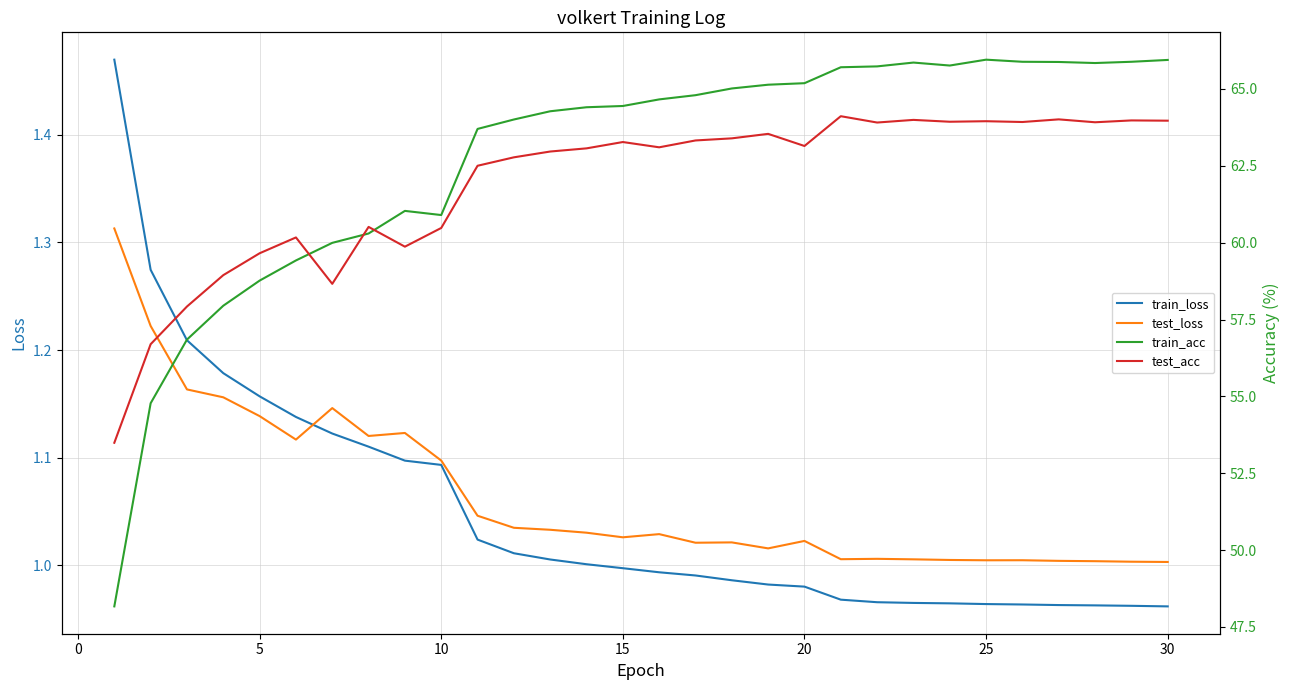

Rank the series at 25 from lowest to highest value.

train_loss, test_loss, test_acc, train_acc